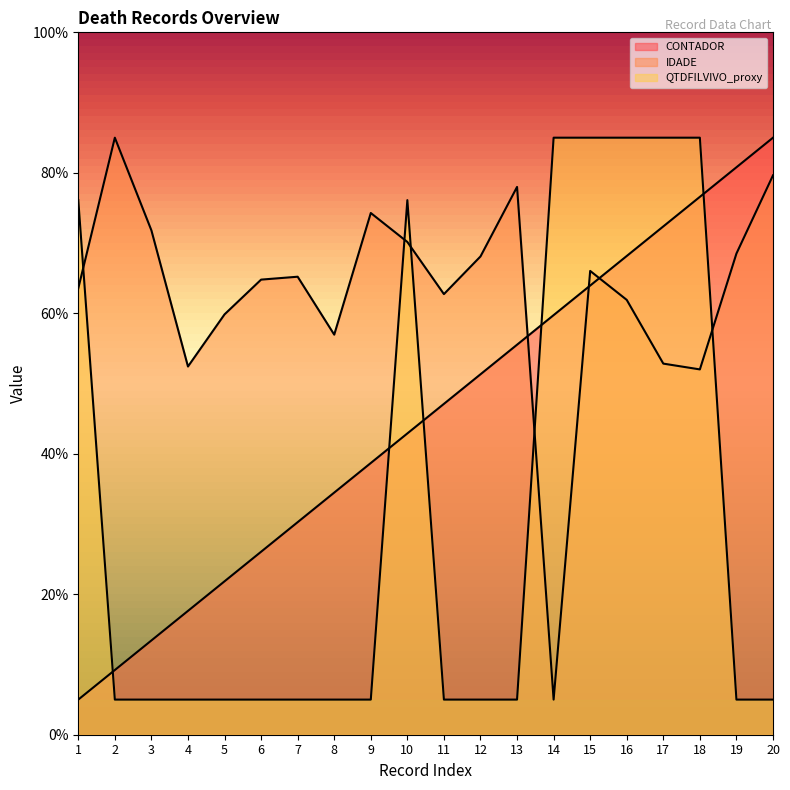

The value of QTDFILVIVO_proxy at 16 is 85.0. True or false?

True